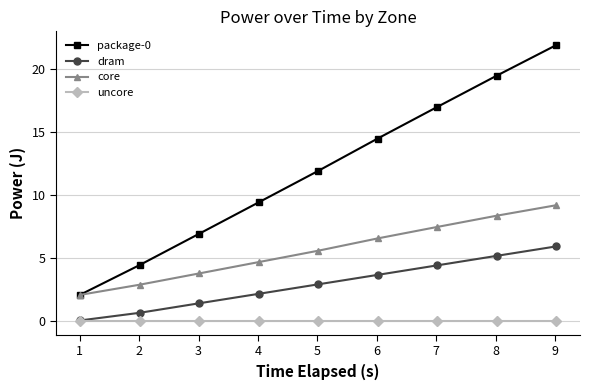

How many data points in dram are less than 2?

3